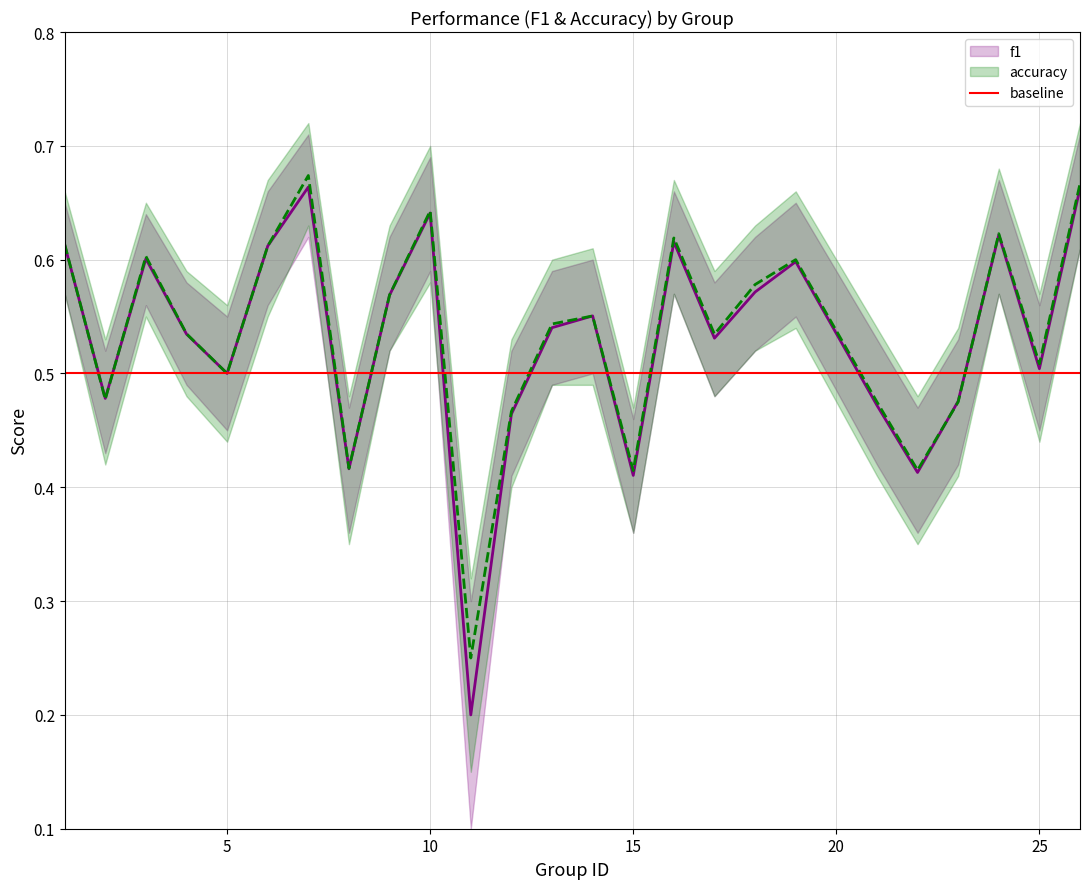

List the series in order of their peak value, highest first.

accuracy, f1